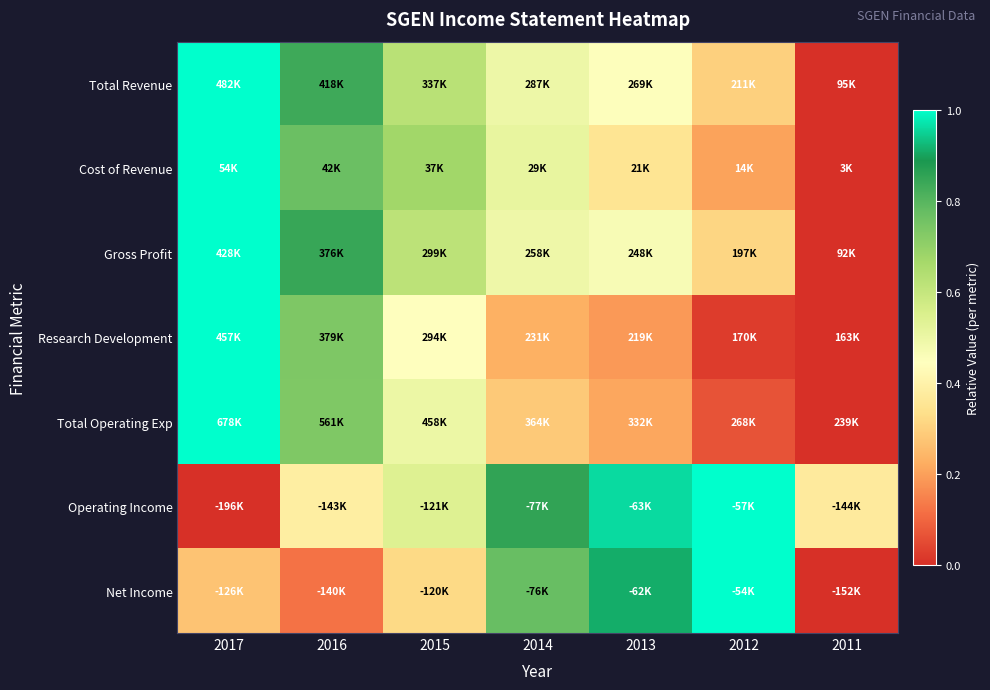

Which series changed the most between 2015 and 2011?

Cost of Revenue